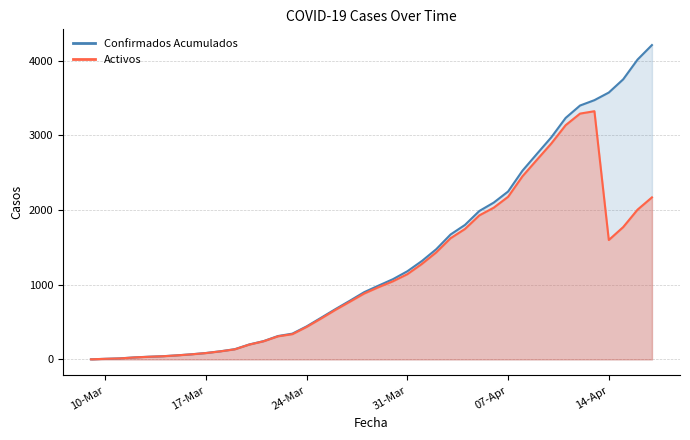

What is the sum of all Activos values?

45661